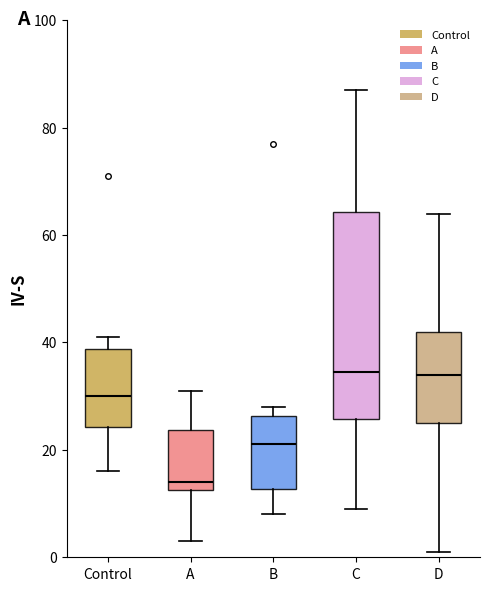

Which box is the tallest, from its lower edge to its upper edge?

C